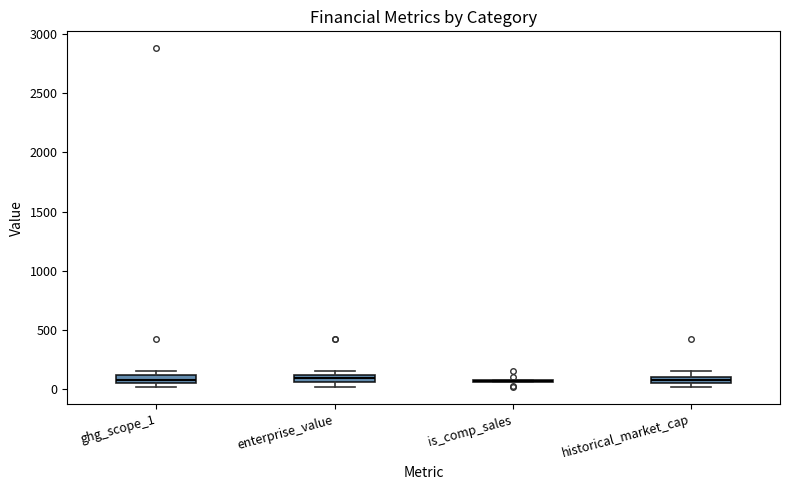

Where is the upper edge of the box for enterprise_value on the y-axis? The values are not printed on the chart, so give them approximately, as read against the axis.

100